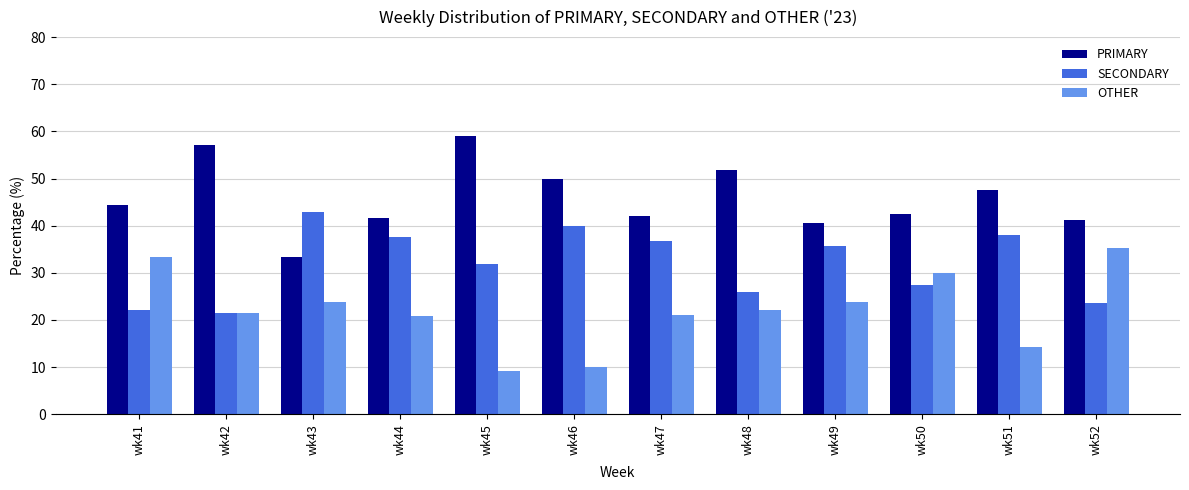

How many values in the PRIMARY series are below 44?

6